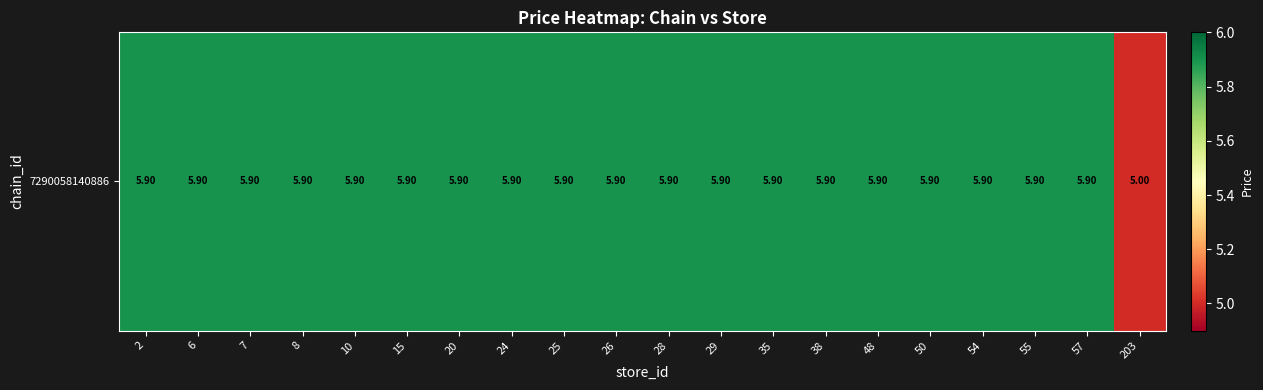

What is the average value?

5.9